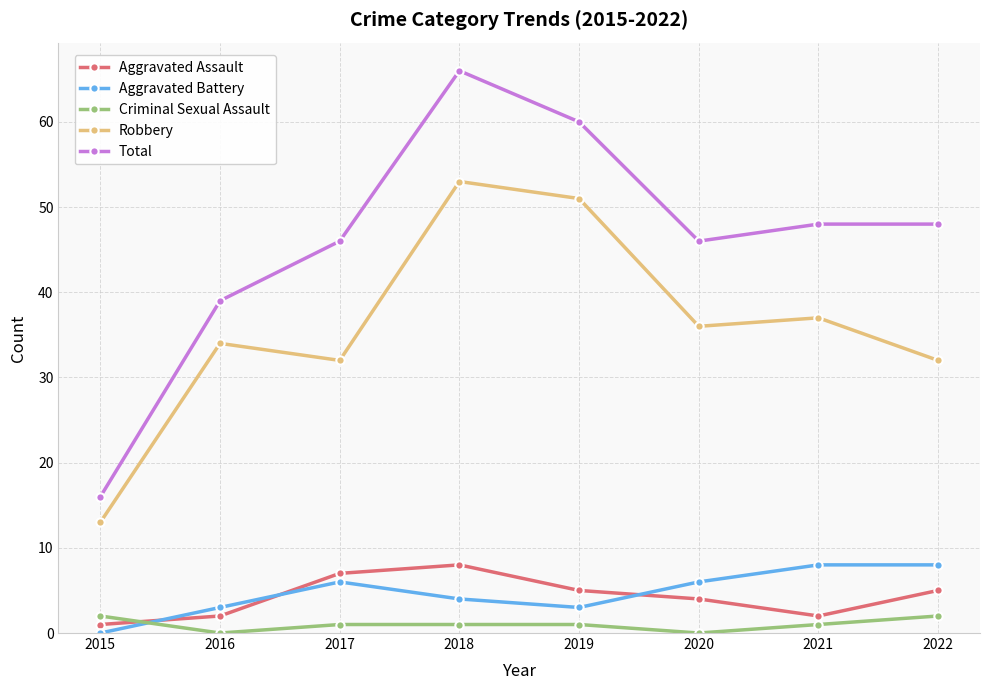

Count the number of data series in this chart.

5